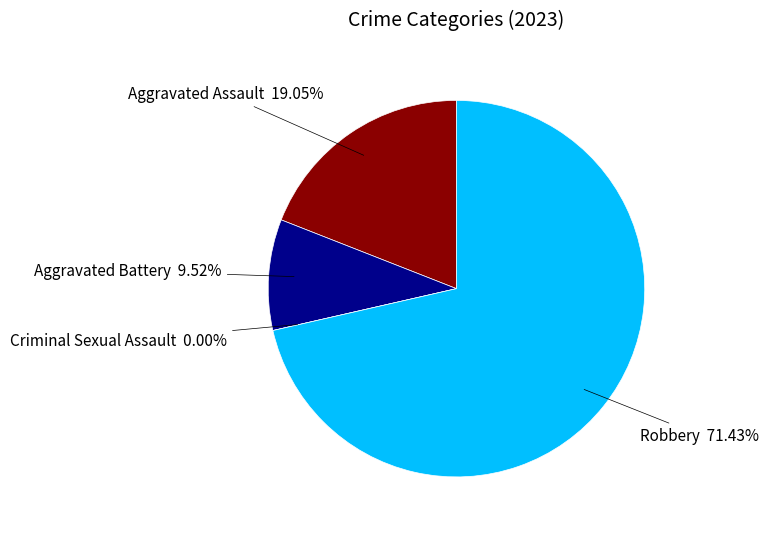

Which has a higher value, Criminal Sexual Assault or Aggravated Assault?

Aggravated Assault